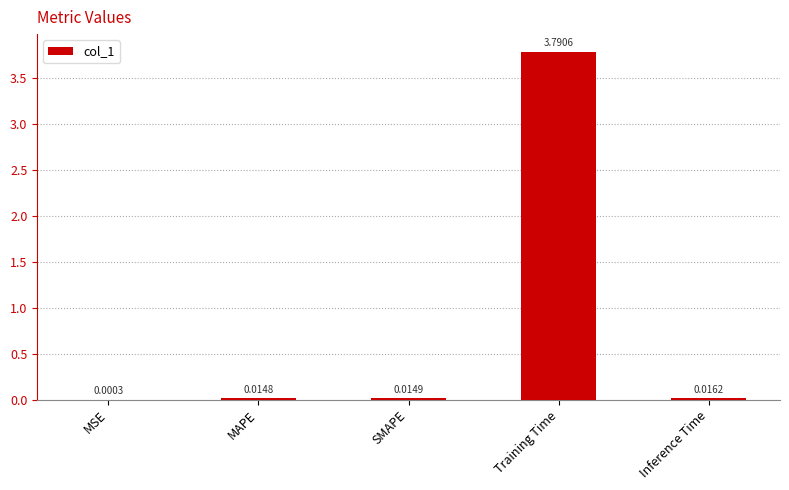

At which label is the value closest to 1?

Inference Time